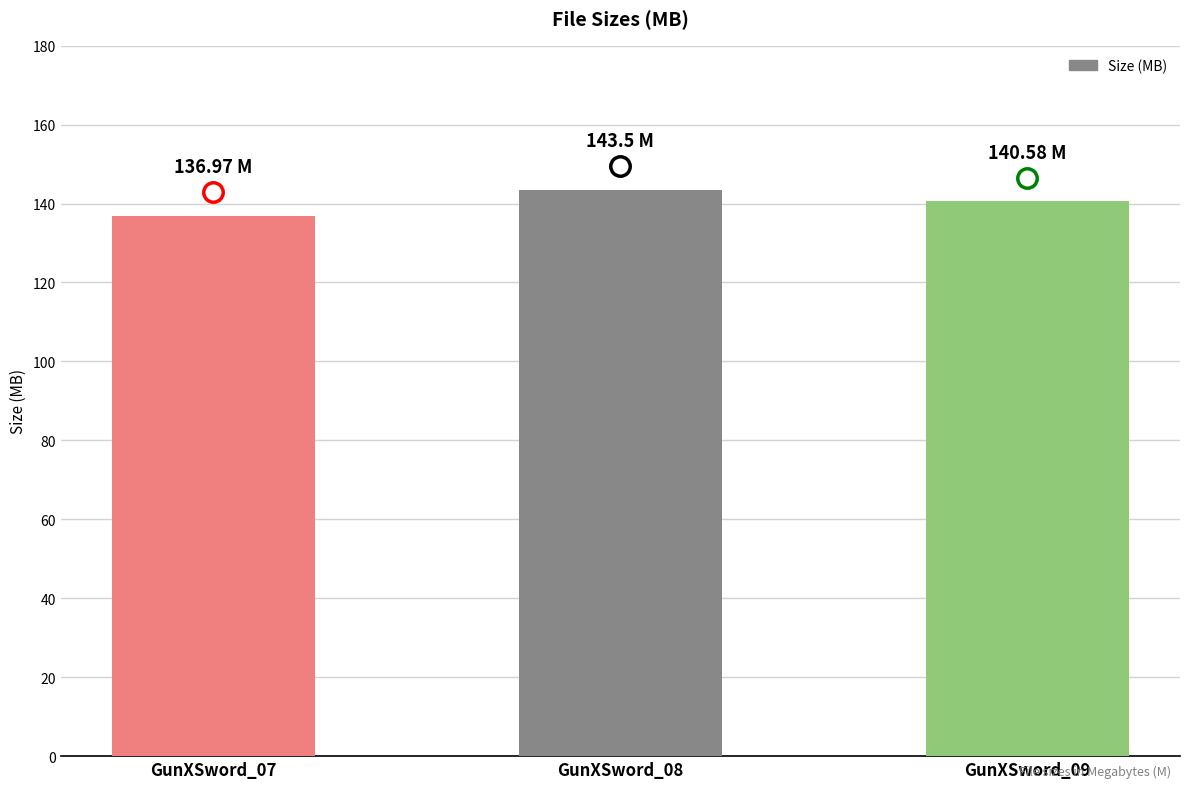

List the labels in order of value, largest first.

GunXSword_08, GunXSword_09, GunXSword_07